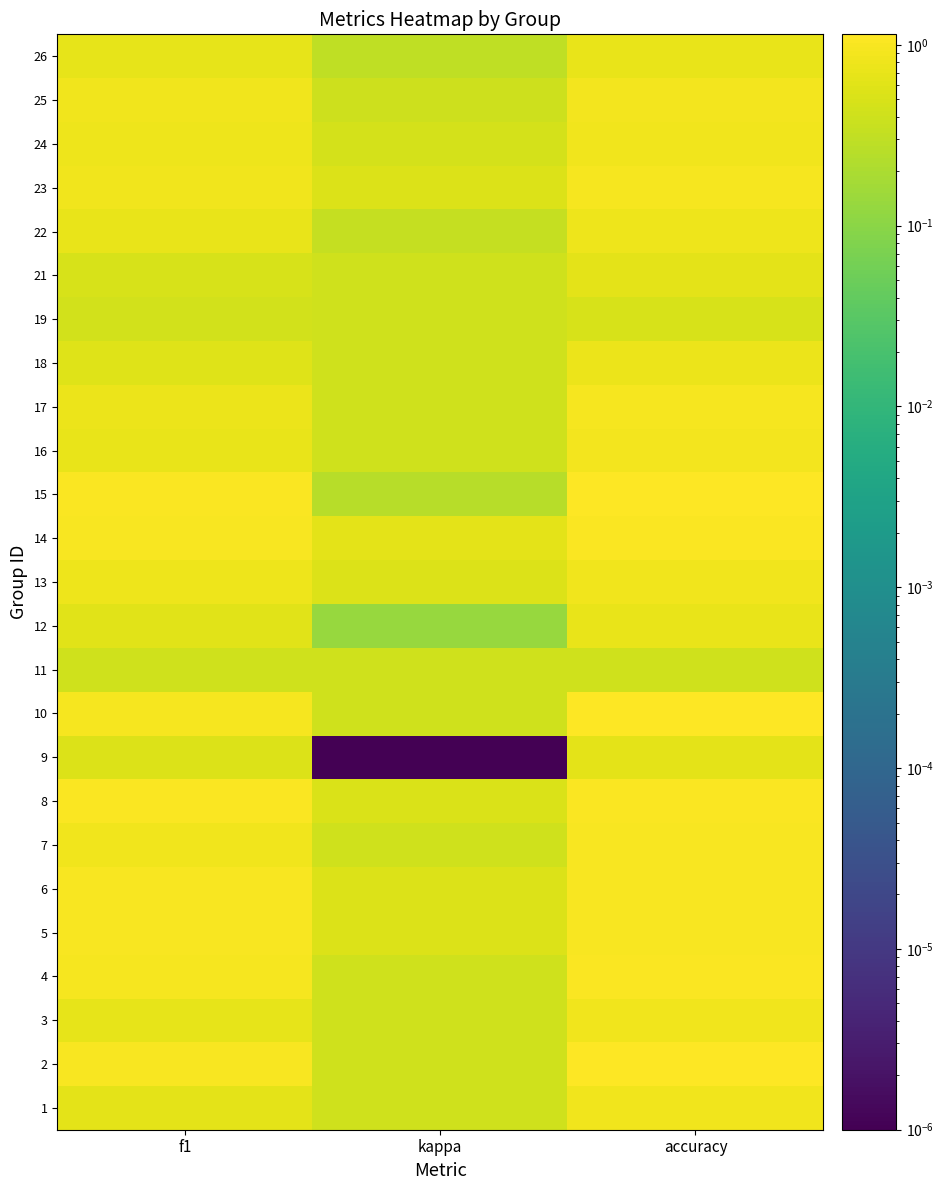

At which category does the chart reach its minimum across all series?

kappa